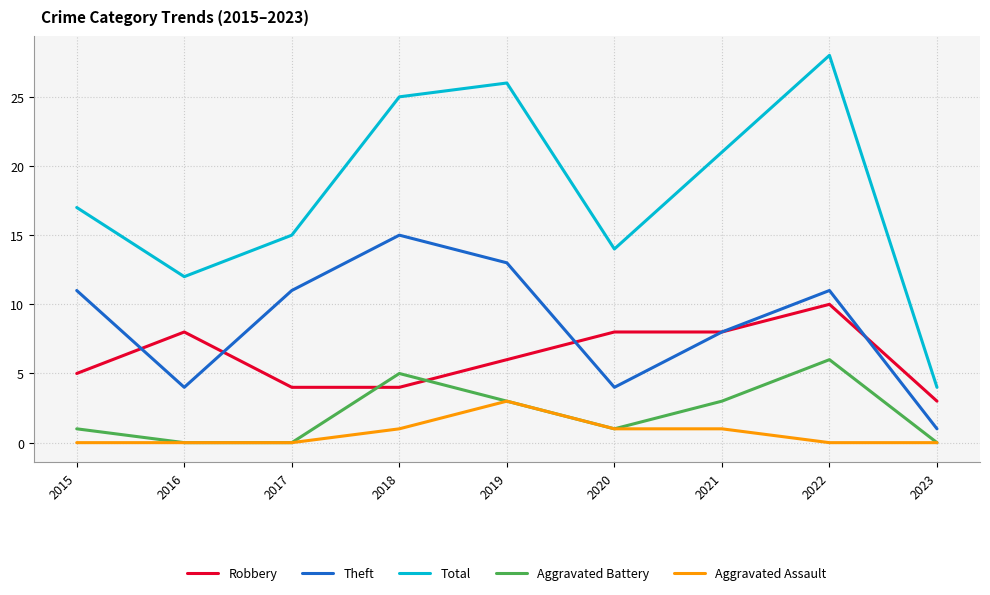

Rank the series by their maximum value, from highest to lowest.

Total, Theft, Robbery, Aggravated Battery, Aggravated Assault